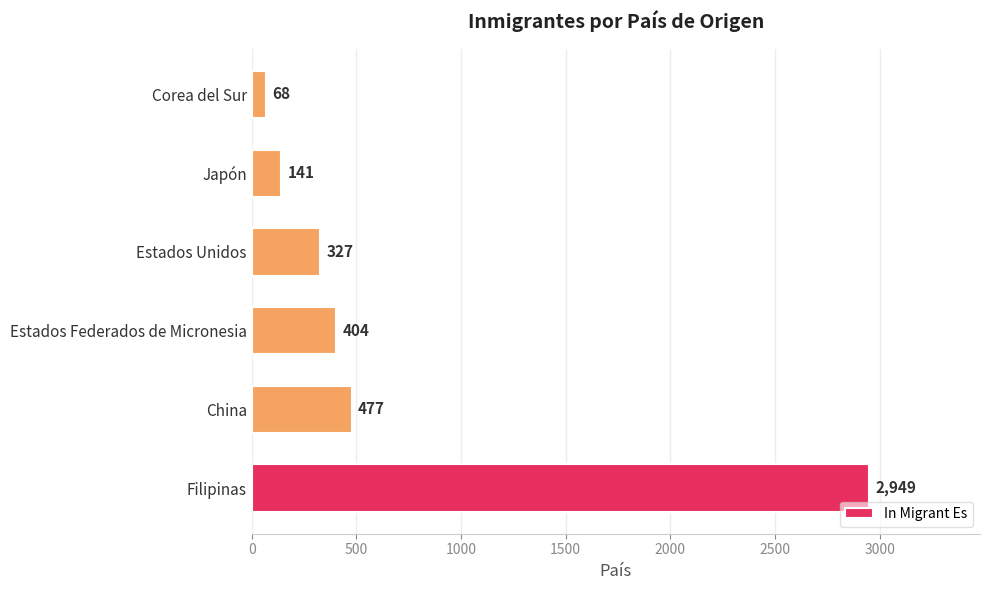

List the labels in order of value, smallest first.

Corea del Sur, Japón, Estados Unidos, Estados Federados de Micronesia, China, Filipinas